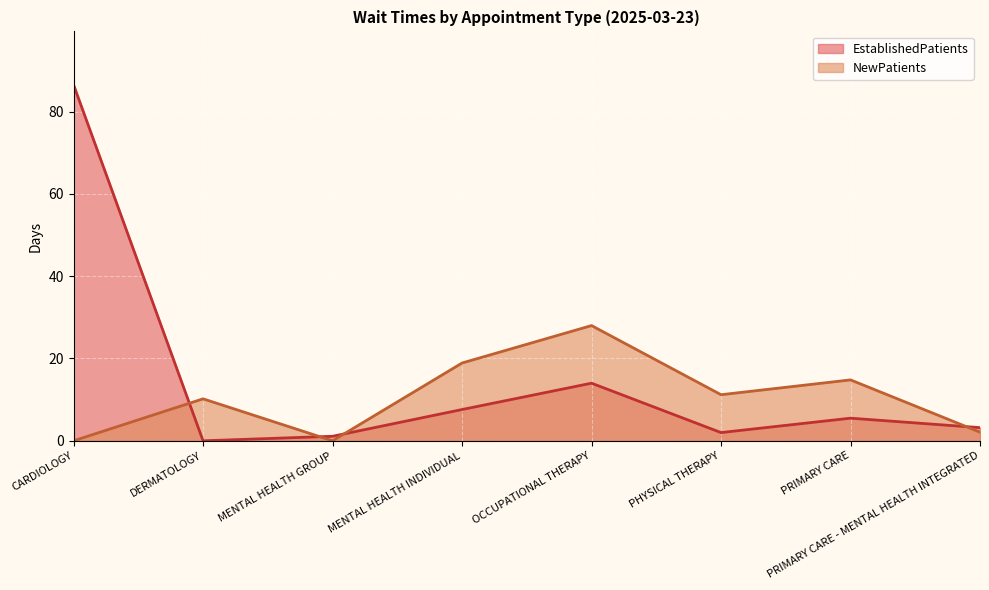

What is the difference between the second highest and minimum values in the EstablishedPatients series?

14.0